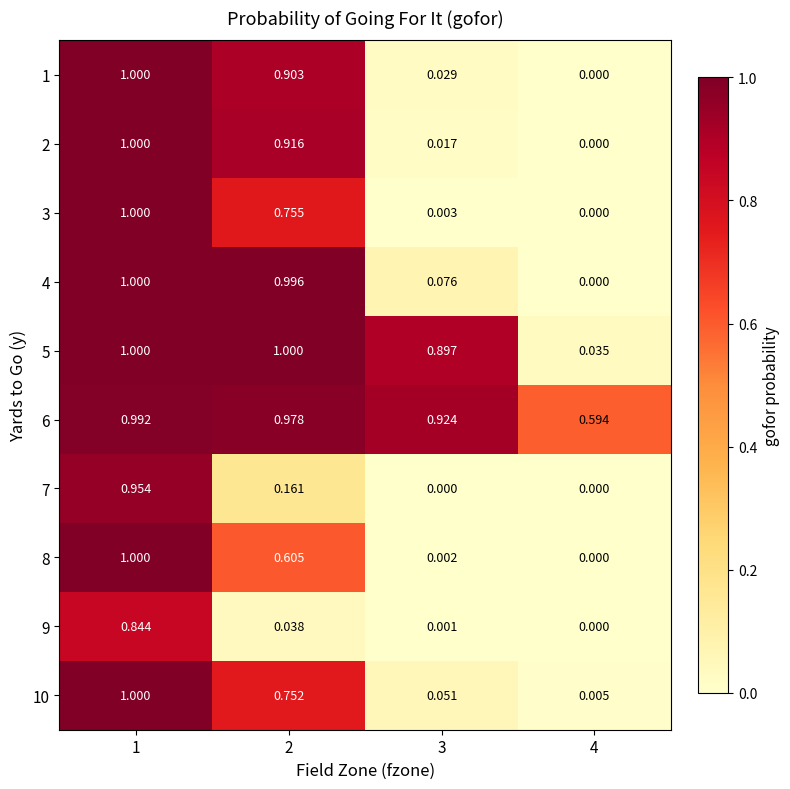

Is the value of 5 at 3 greater than the value of 1 at 4?

Yes